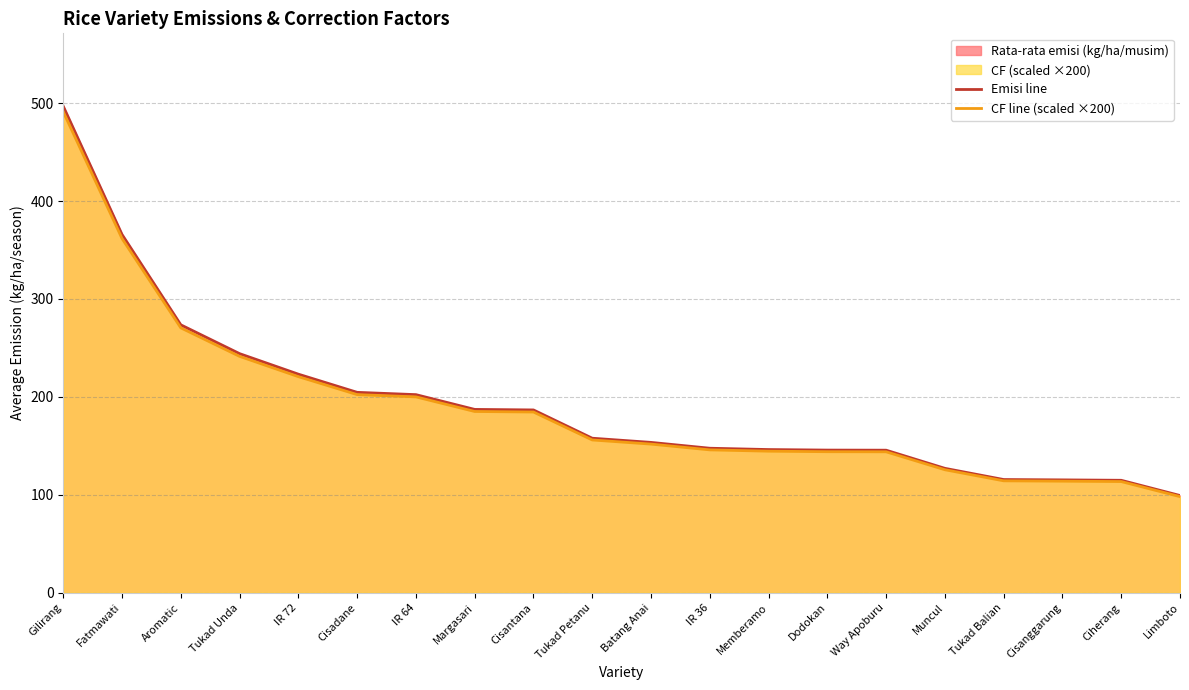

Reading left to right, what are all the values shown in this chart?

Emisi line: 496.9	365.9	273.6	244.2	223.2	204.6	202.3	187.2	186.7	157.8	153.5	147.5	146.2	145.6	145.5	127.0	115.6	115.2	114.8	99.2
CF line (scaled ×200): 491.2	361.7	270.5	241.4	220.7	202.3	200.0	185.1	184.5	156.0	151.8	145.9	144.5	144.0	143.9	125.6	114.2	113.9	113.5	98.1